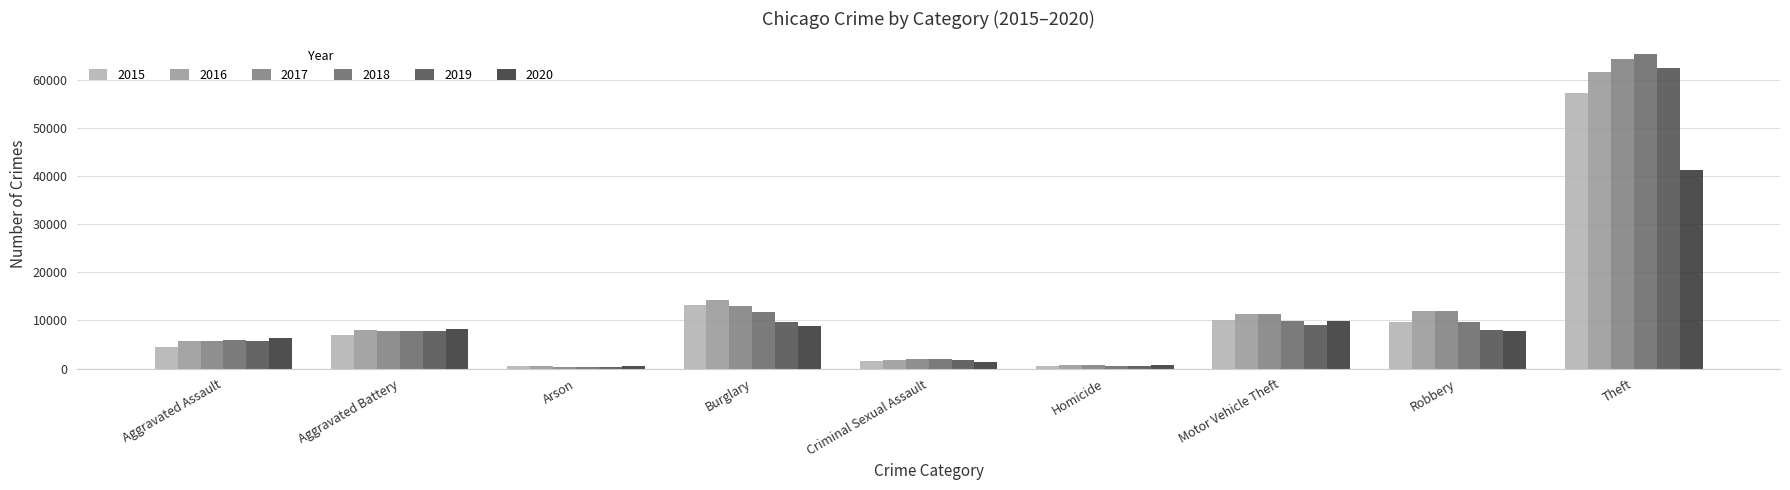

What is the sum of all 2018 values?

113373